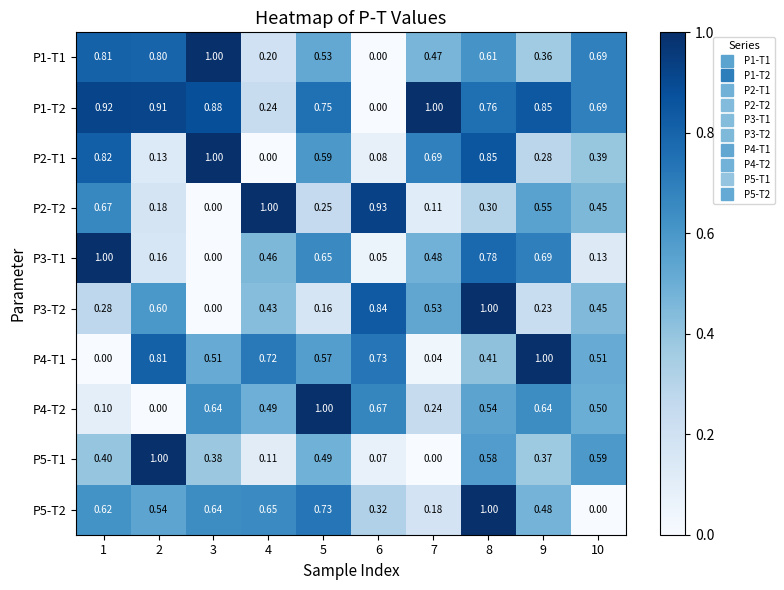

Is the value of P5-T2 at 10 greater than the value of P1-T2 at 10?

No